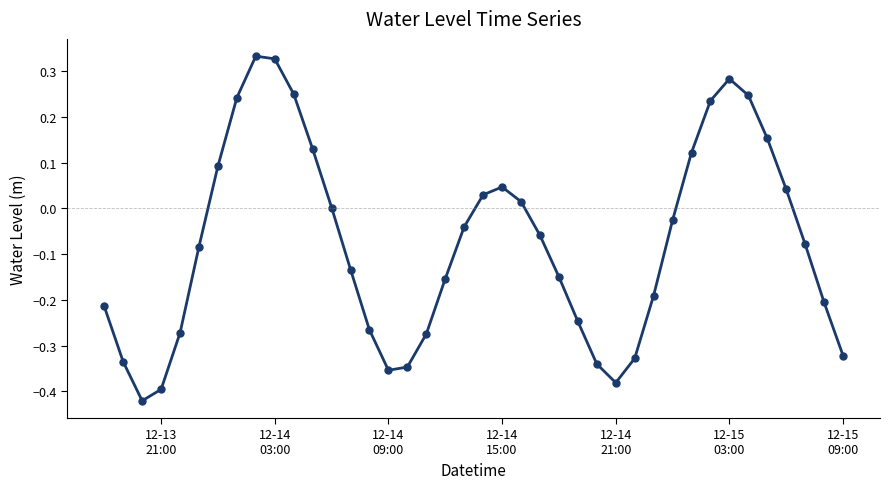

True or false: the data has more than 2 interior local peaks.

True